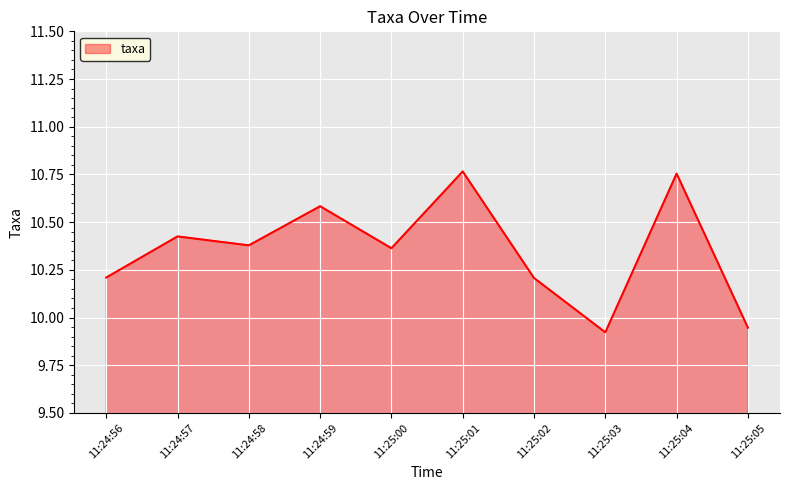

What position from the left is 11:25:03?

8